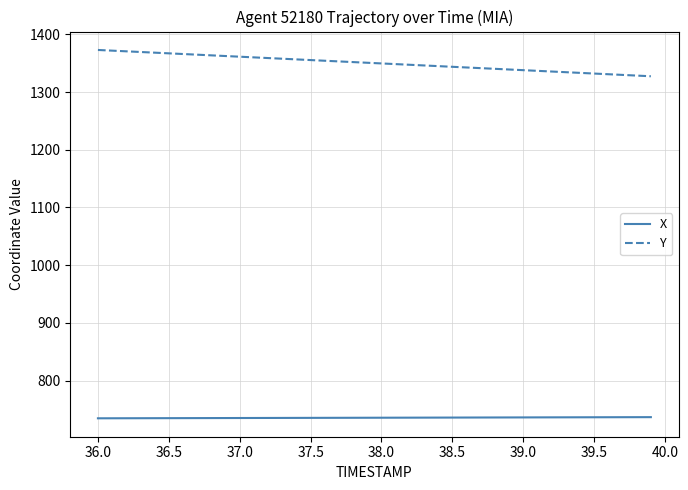

What are all the series names shown in the legend?

X, Y